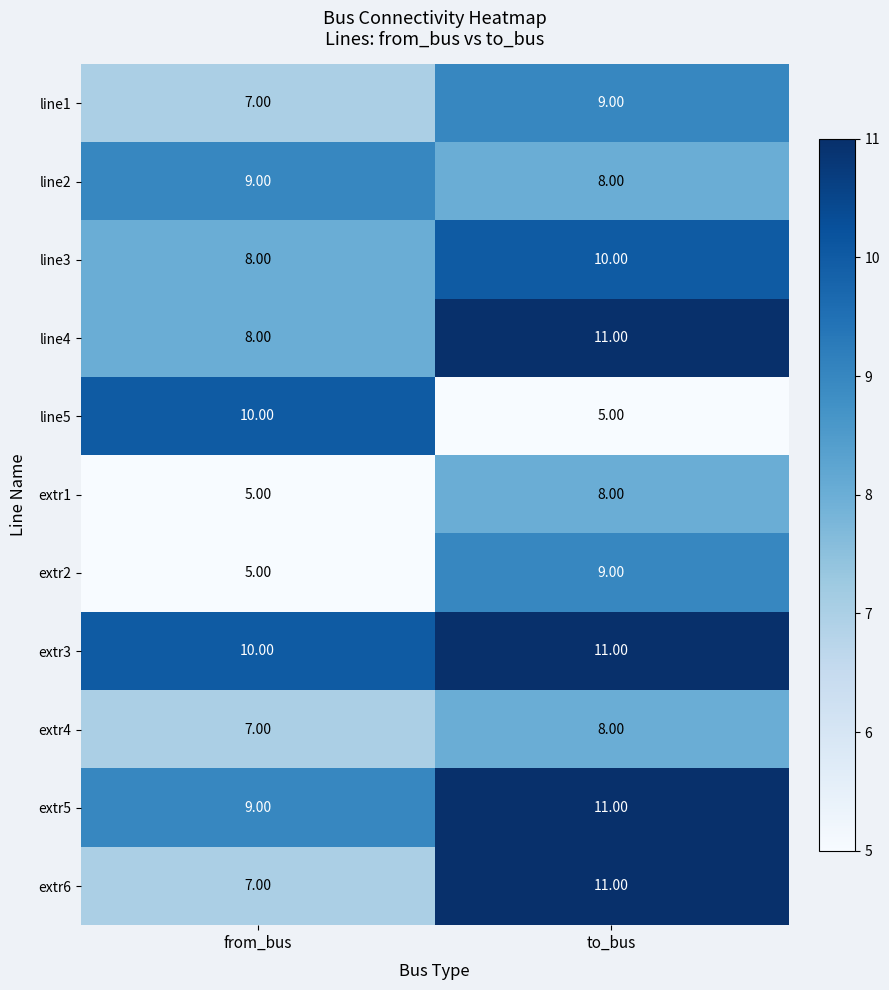

What is the average value of the extr2 series?

7